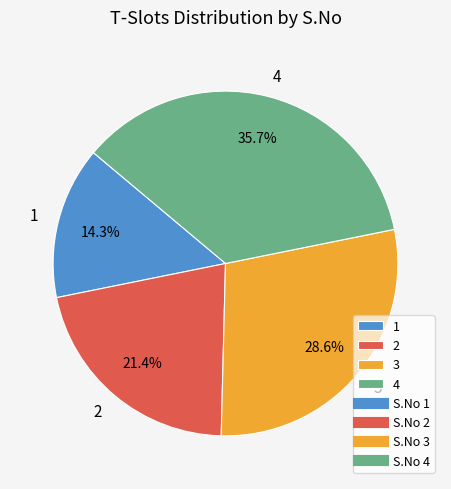

True or false: 3 accounts for 29% of the total.

True